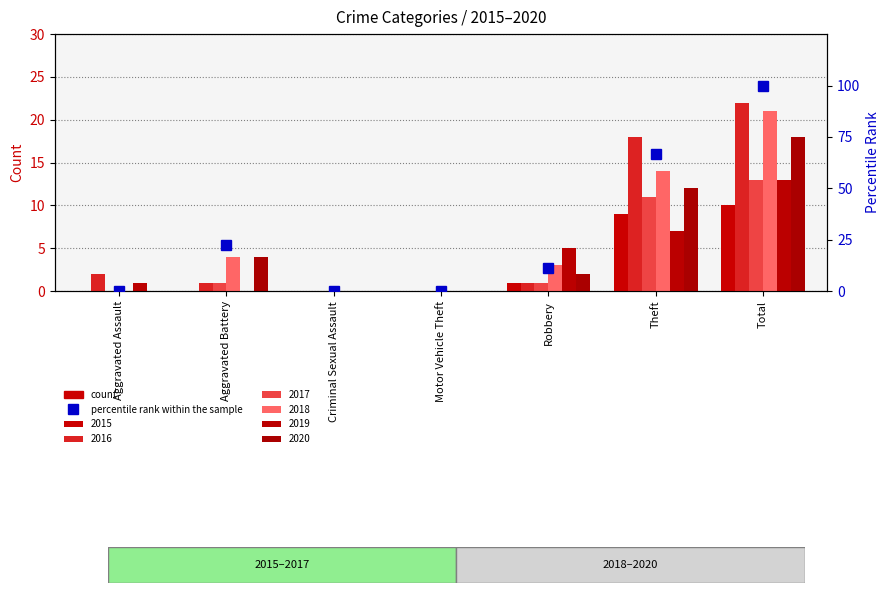

How many values exceed 11?

4